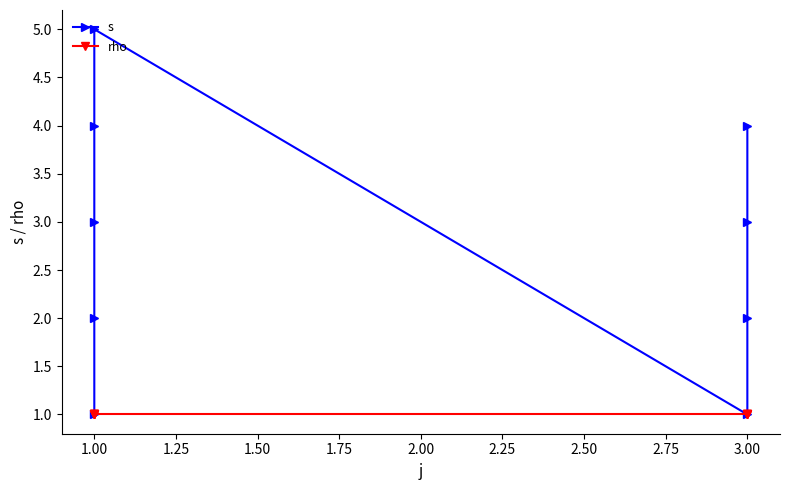

How many values in the s series exceed 3?

3